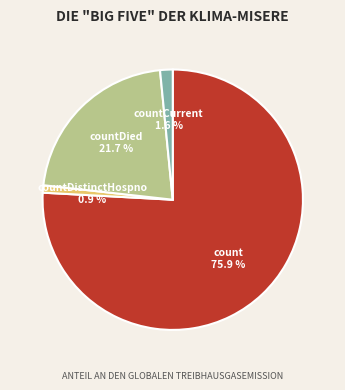

Does any single category account for the majority?

Yes